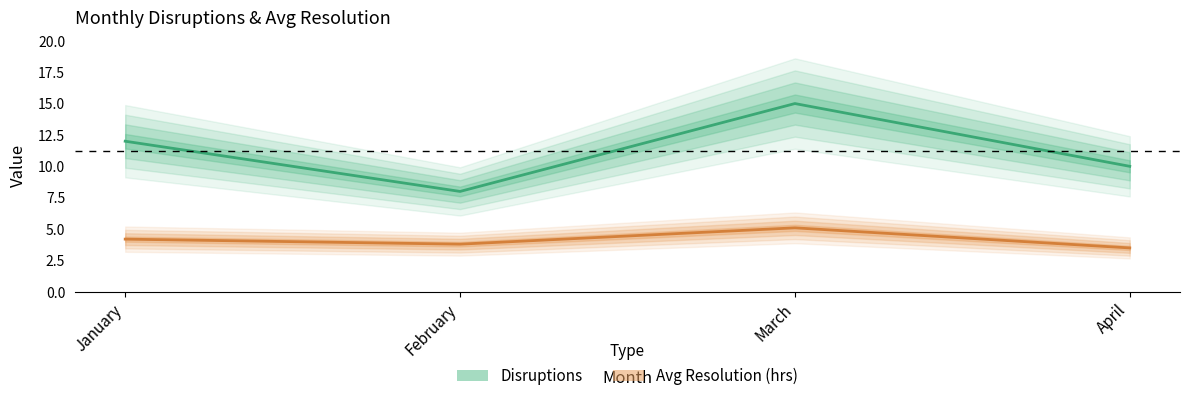

What is the difference between the Avg Resolution (hrs) values at March and January?

0.9